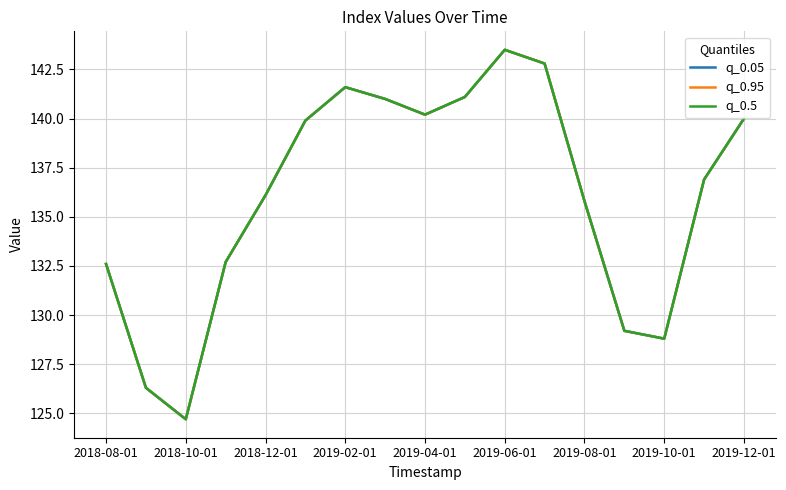

What is the value of the q_0.05 point at the 17th from the left?

140.0